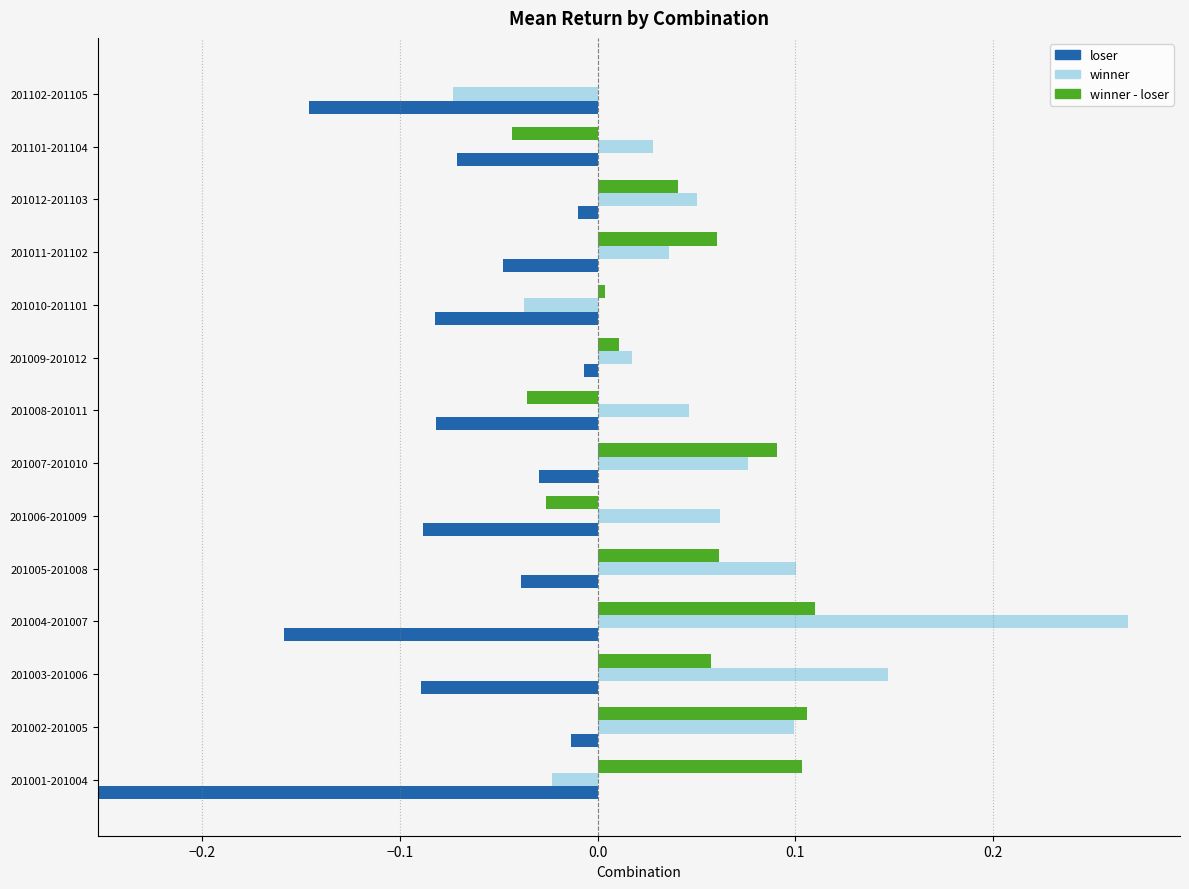

Which series has the largest range (max minus min)?

winner